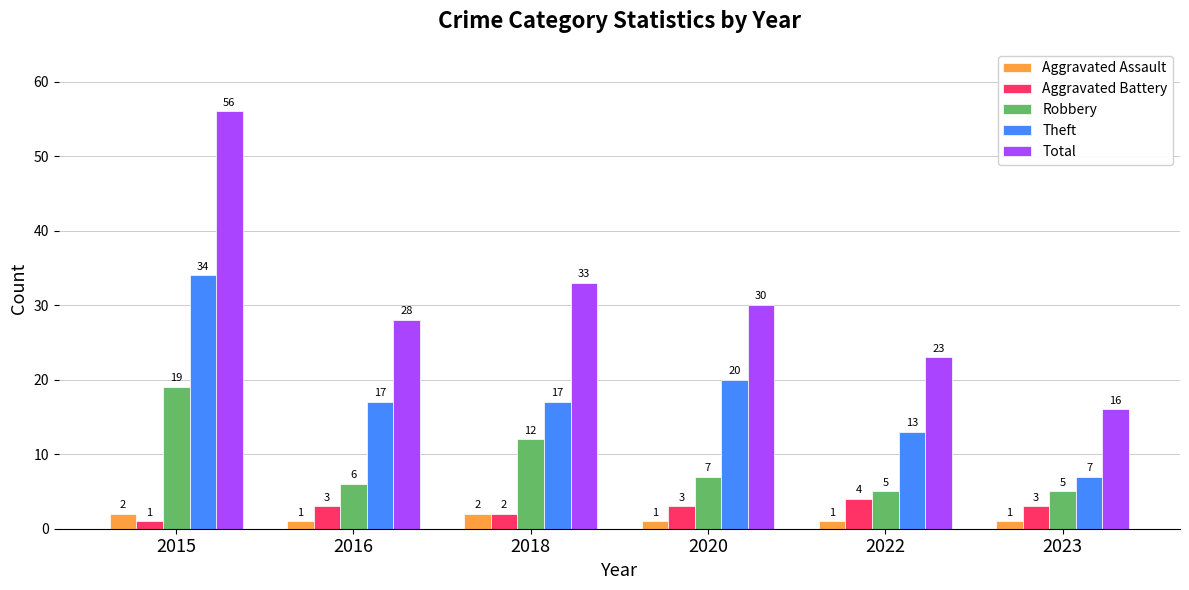

Between 2015 and 2016, which series saw the biggest shift?

Total